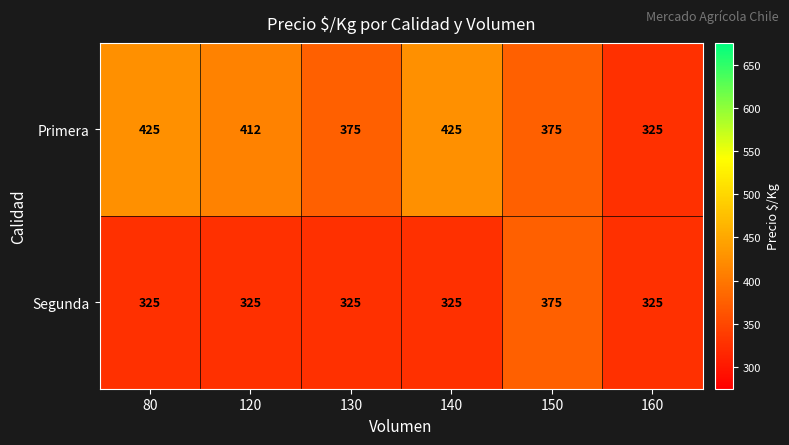

What is the smallest value displayed?

325